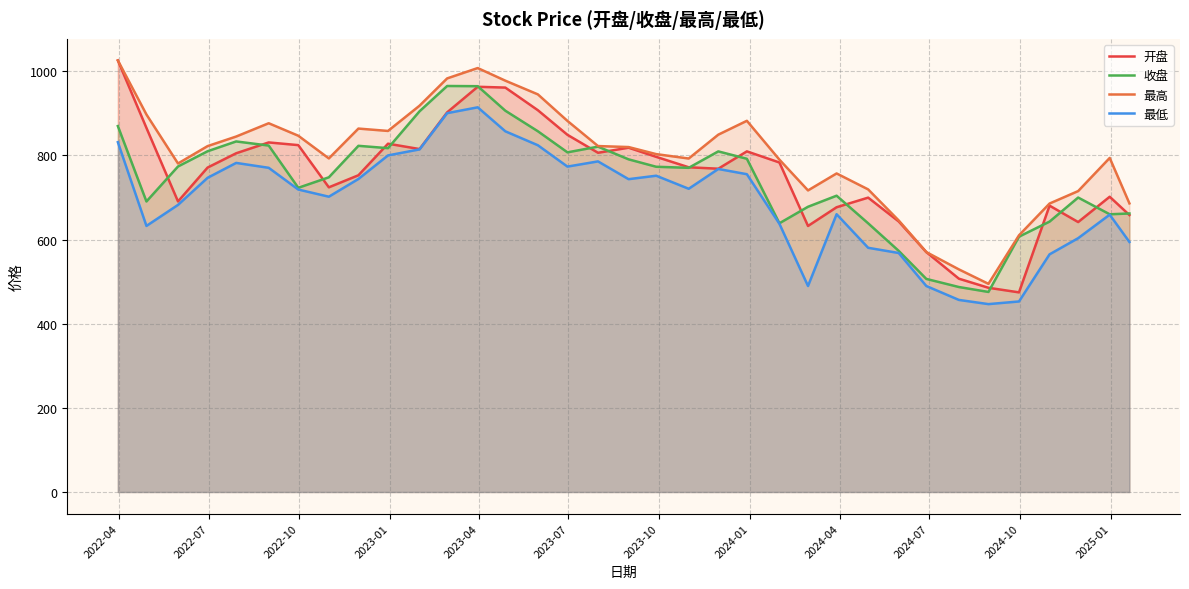

What is the minimum value shown in the chart?

446.6